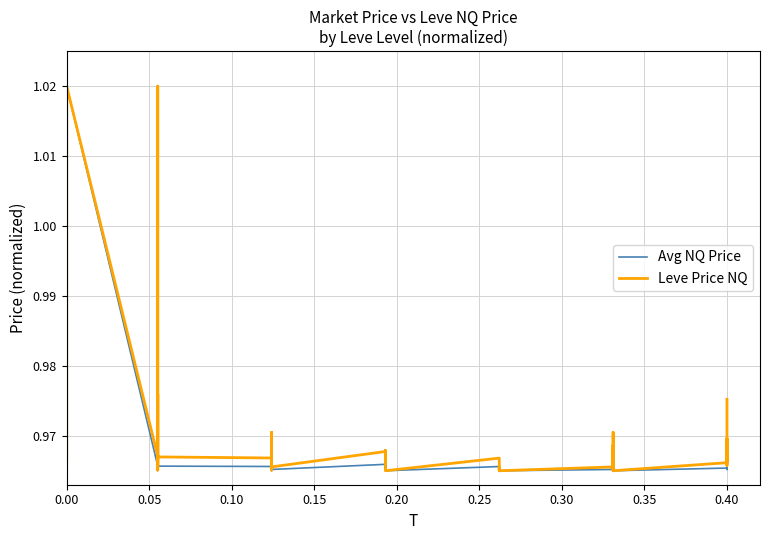

Reading right to left, transcribe all the data shown in this chart.

Avg NQ Price: 1.0	1.0	1.0	1.0	1.0	1.0	1.0	1.0	1.0	1.0	1.0	1.0	1.0	1.0	1.0	1.0	1.0	1.0	1.0	1.0	1.0	1.0	1.0	1.0	1.0	1.0	1.0	1.0	1.0	1.0	1.0	1.0	1.0	1.0	1.0	1.0	1.0	1.0	1.0	1.0
Leve Price NQ: 1.0	1.0	1.0	1.0	1.0	1.0	1.0	1.0	1.0	1.0	1.0	1.0	1.0	1.0	1.0	1.0	1.0	1.0	1.0	1.0	1.0	1.0	1.0	1.0	1.0	1.0	1.0	1.0	1.0	1.0	1.0	1.0	1.0	1.0	1.0	1.0	1.0	1.0	1.0	1.0